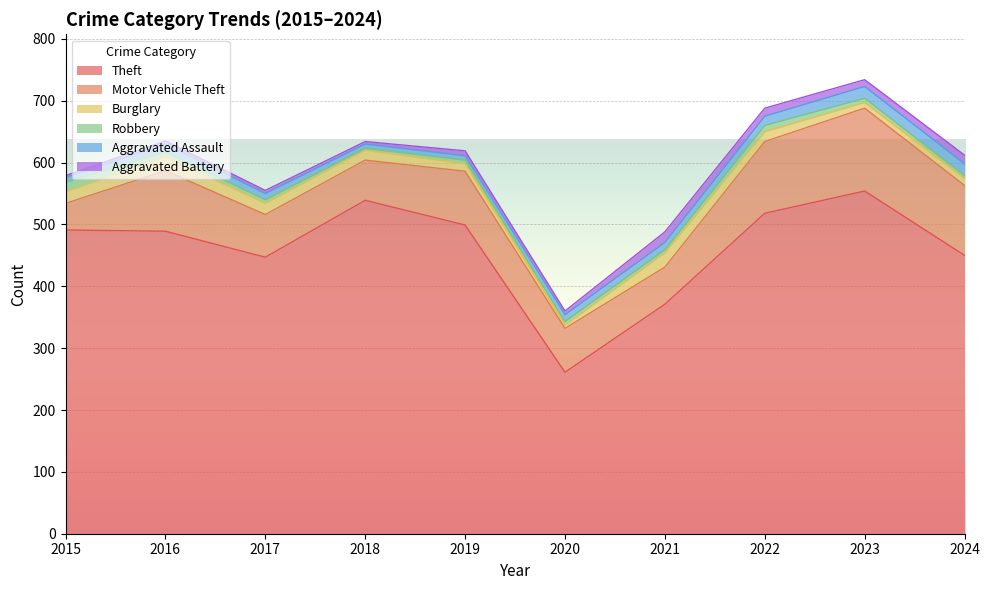

List the series in order of their peak value, highest first.

Theft, Motor Vehicle Theft, Burglary, Aggravated Assault, Aggravated Battery, Robbery